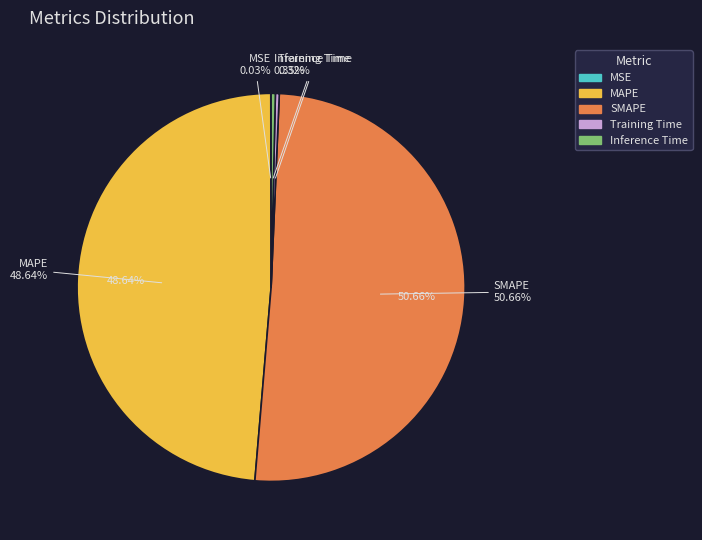

How much of the chart is everything except Training Time?

99.7%